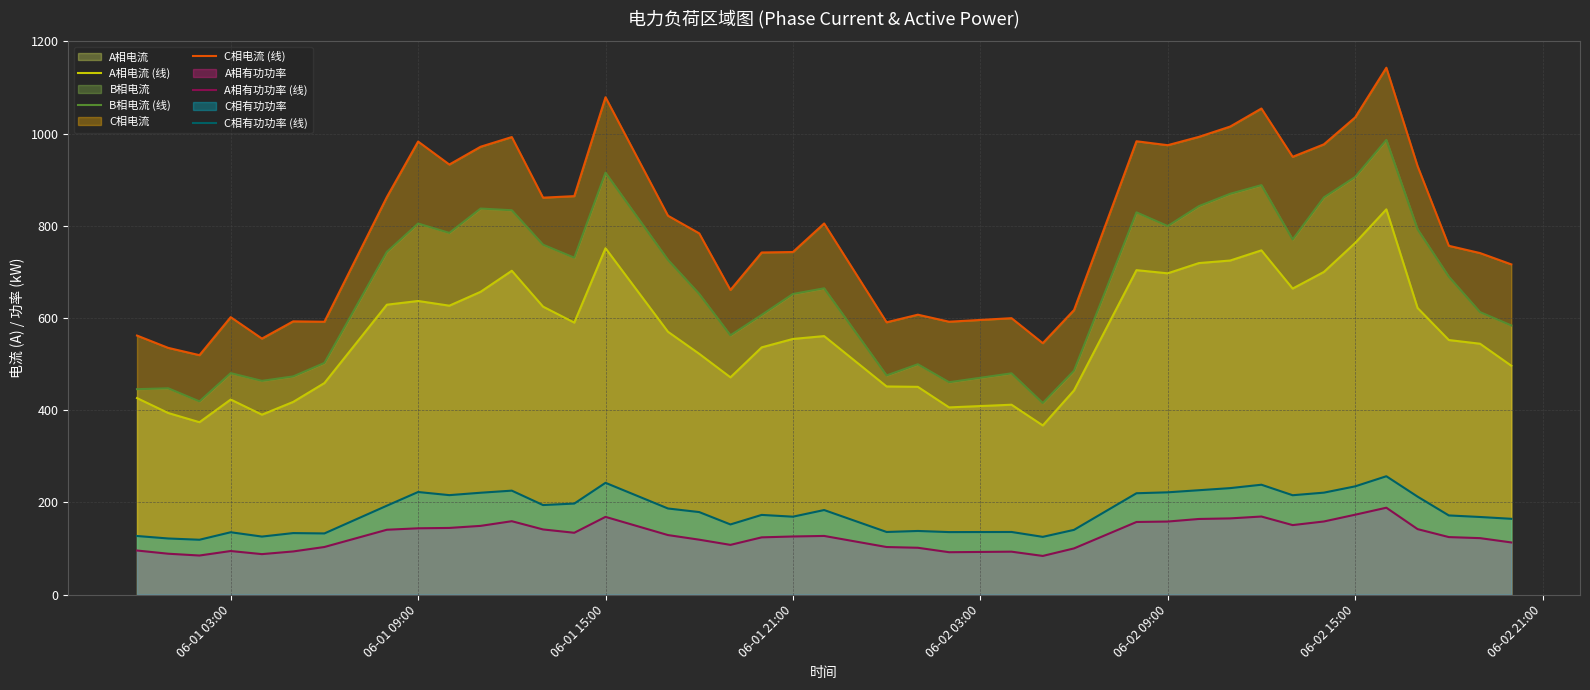

What is the difference between the second highest and second lowest values in the C相电流 (线) series?

543.9